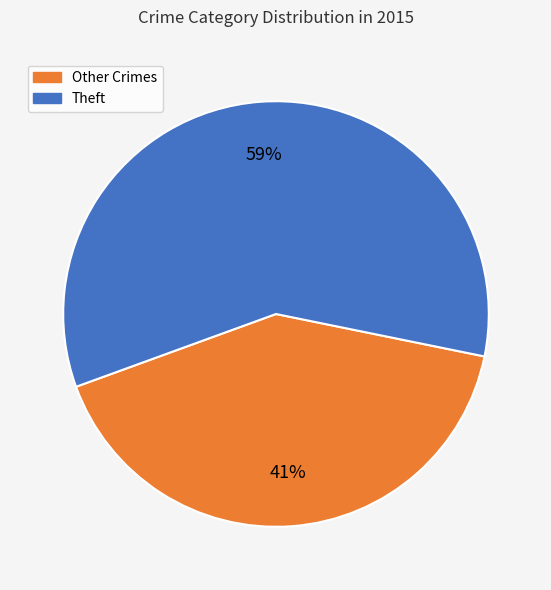

Combined, do Other Crimes and Theft account for over 50%?

Yes